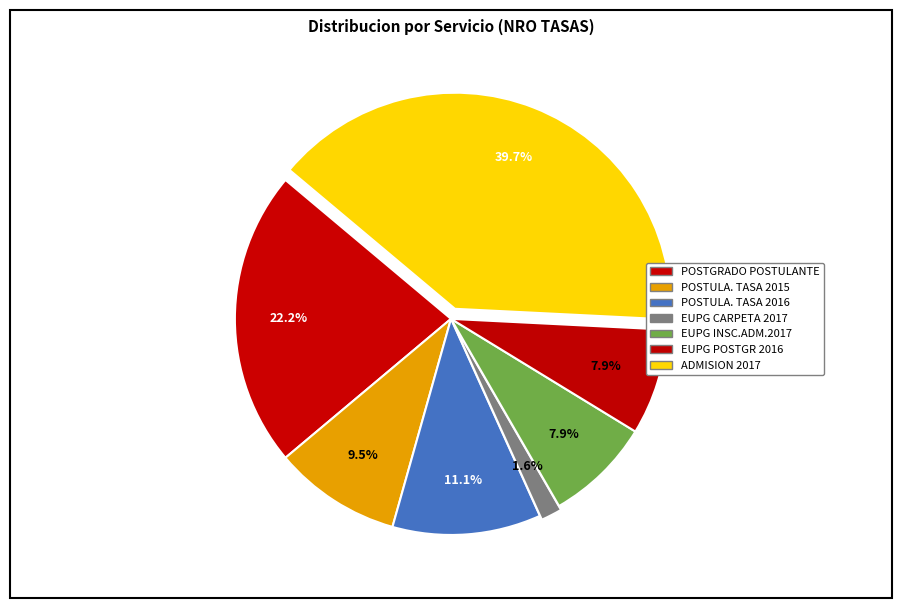

How many segments does this pie chart have?

7